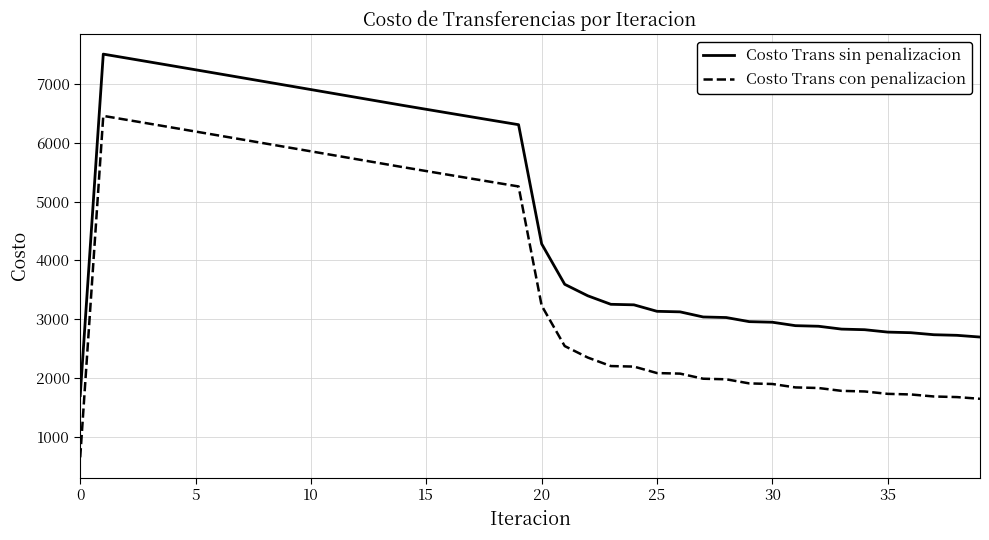

What is the maximum value for Costo Trans sin penalizacion?

7508.1